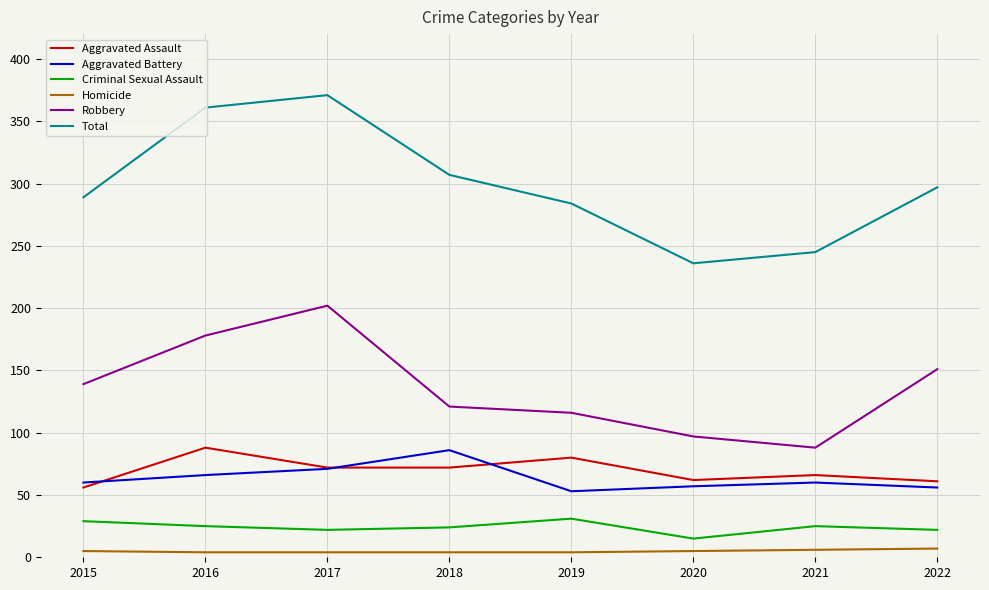

What is the difference between the second highest and minimum values in the Total series?

125